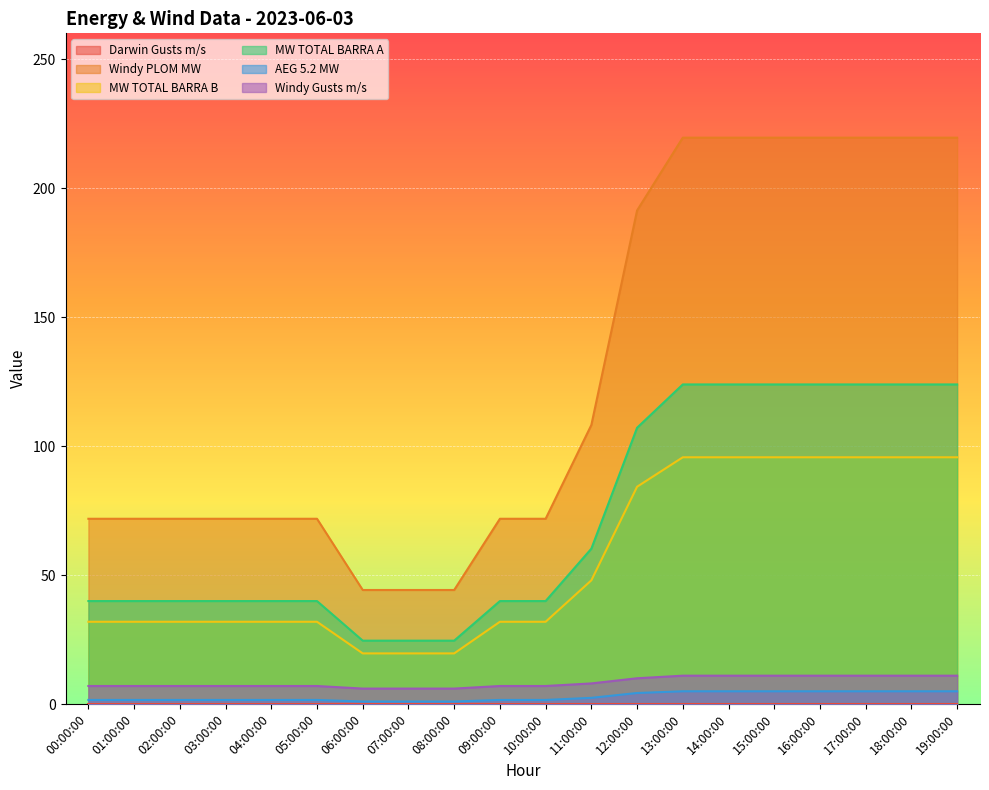

What is the lowest value of the Windy Gusts m/s series?

6.0